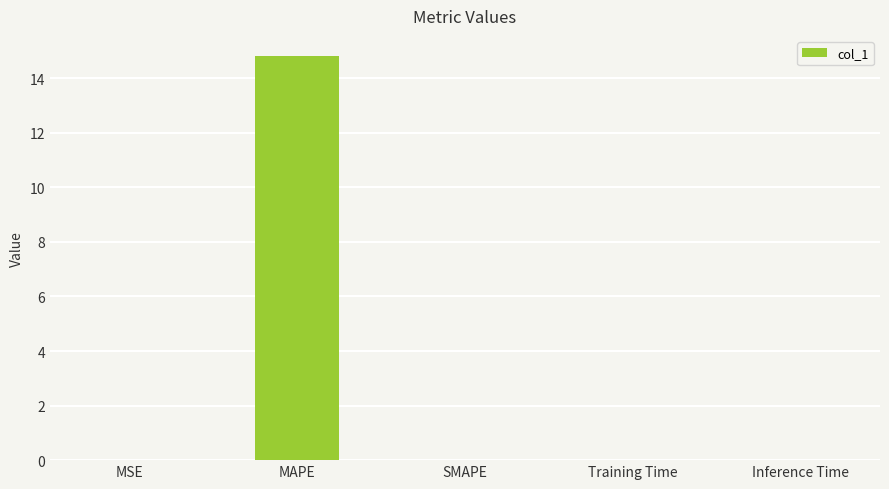

The chart shows a value of 14.8 at MAPE. True or false?

True